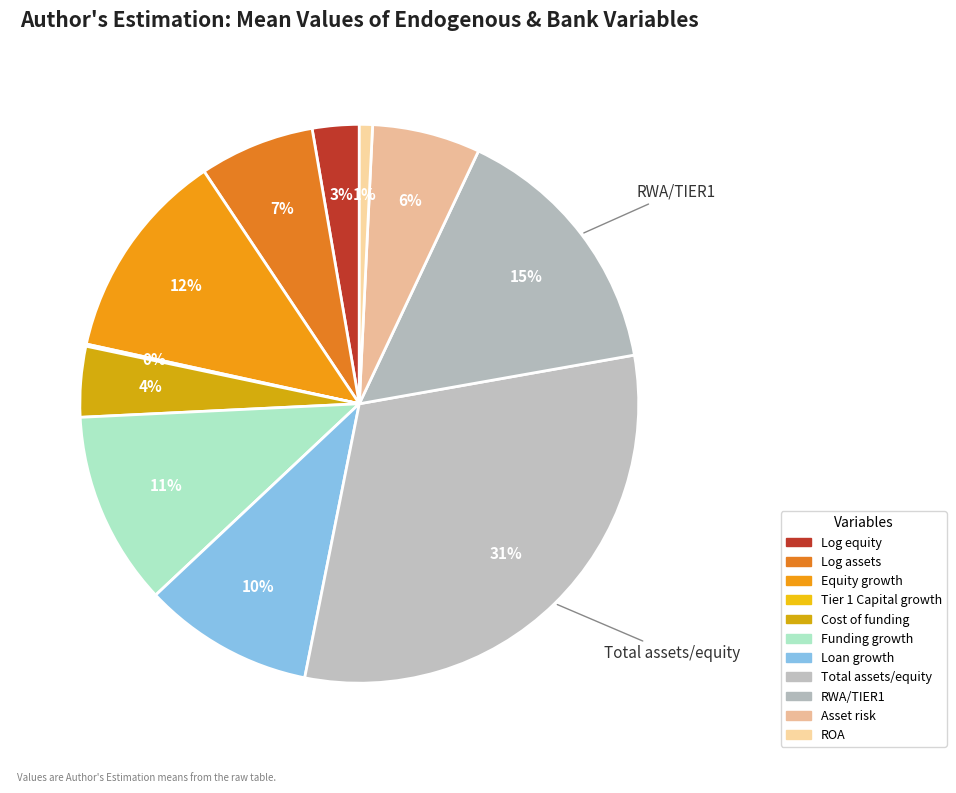

What percentage is the Total assets/equity slice, to the nearest percent?

31%